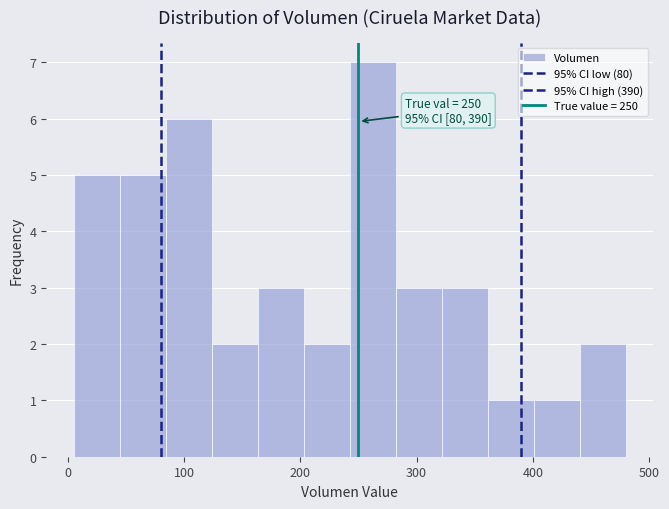

Read against the x-axis, roughly where is the centre of the tallest bar?

260